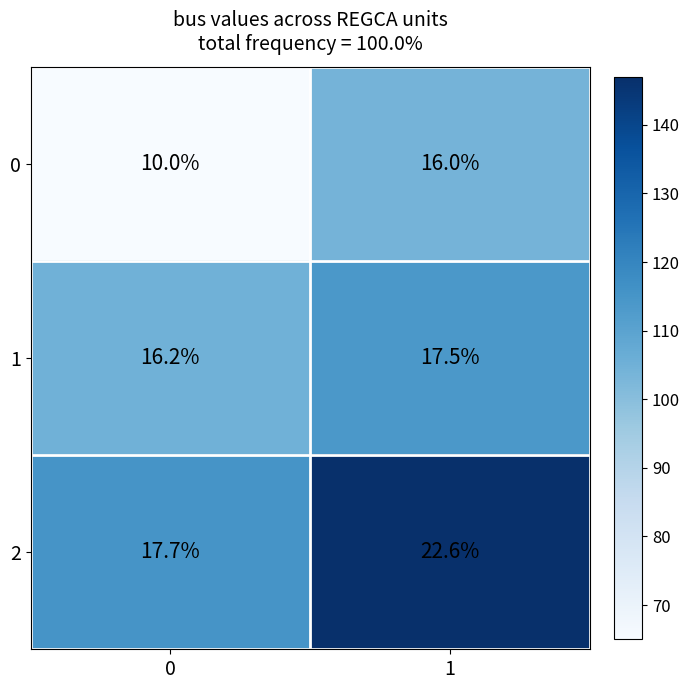

How many series are shown in this chart?

3